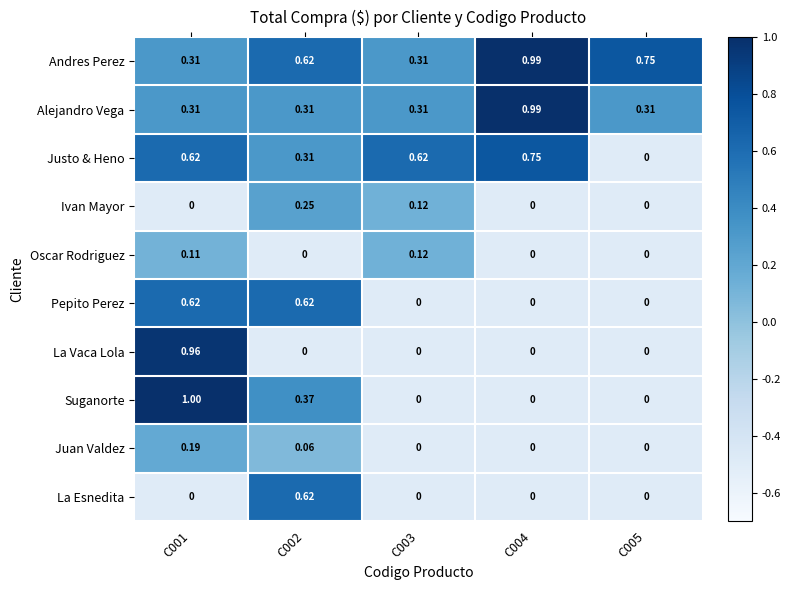

Is the value of Andres Perez at C003 greater than the value of La Esnedita at C001?

Yes